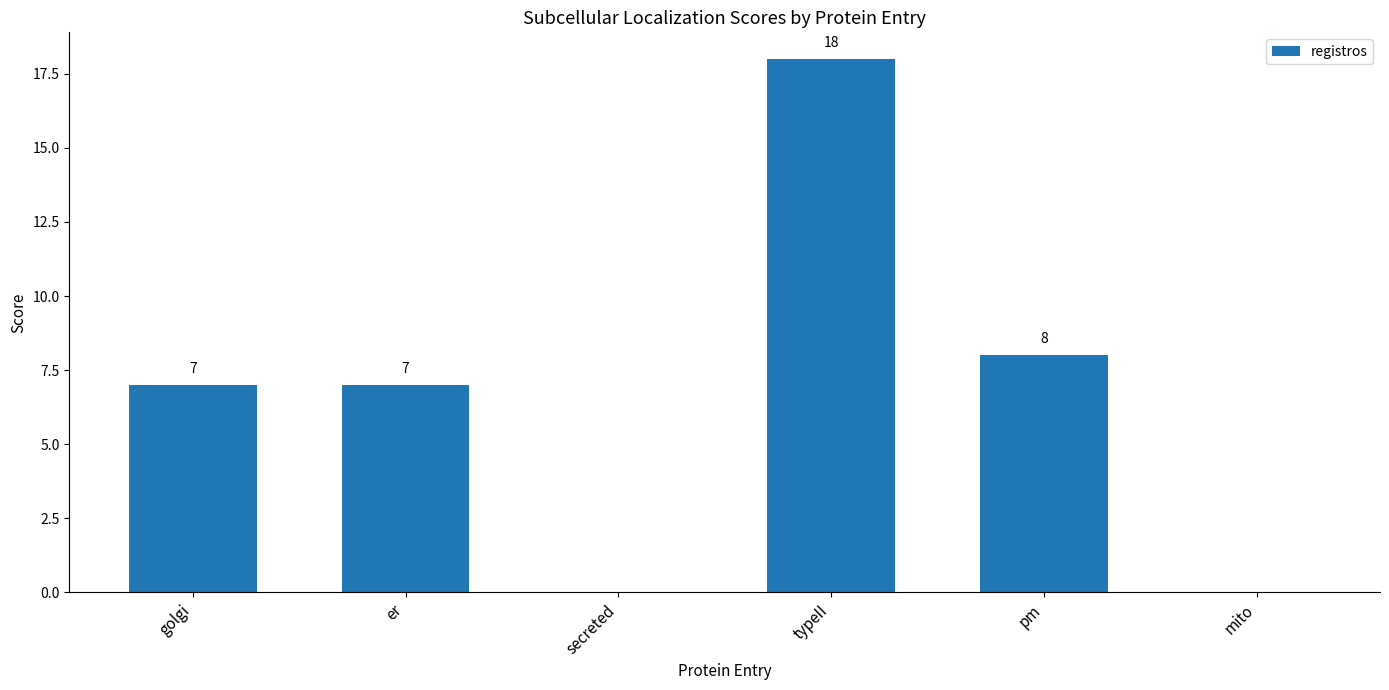

Reading left to right, list all the values displayed in this chart.

golgi=7	er=7	secreted=0	typeII=18	pm=8	mito=0